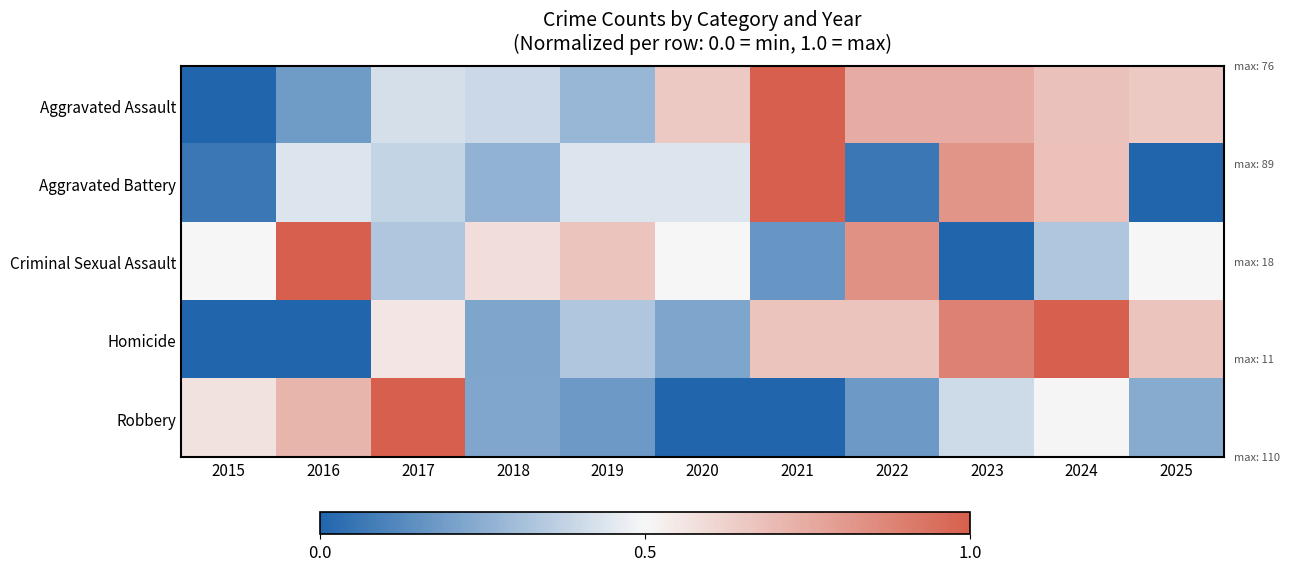

What is the difference between the highest and lowest values at 2020?

0.7